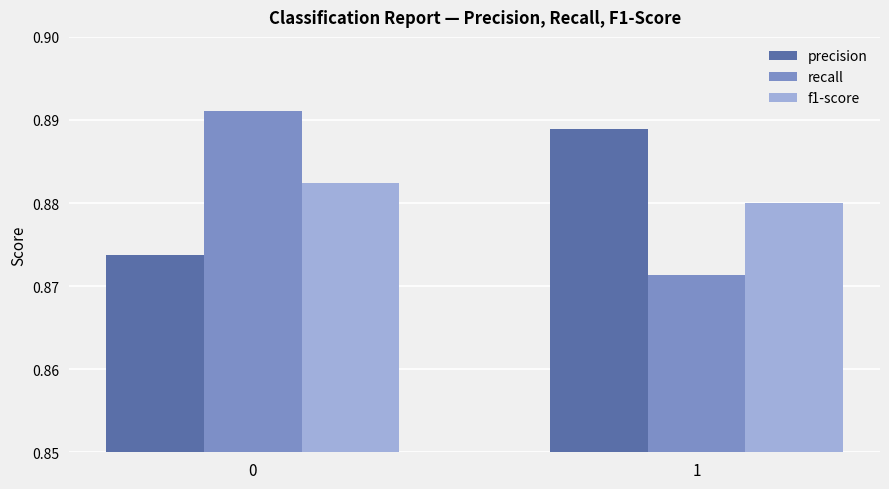

Rank the categories by precision value from highest to lowest.

1, 0